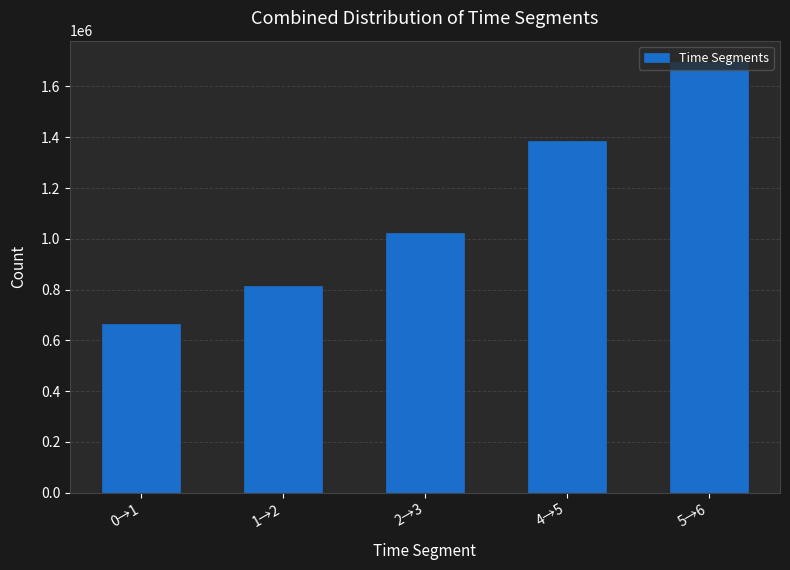

Reading left to right, transcribe all the data shown in this chart.

0→1=664201	1→2=813181	2→3=1020810	4→5=1385342	5→6=1695705